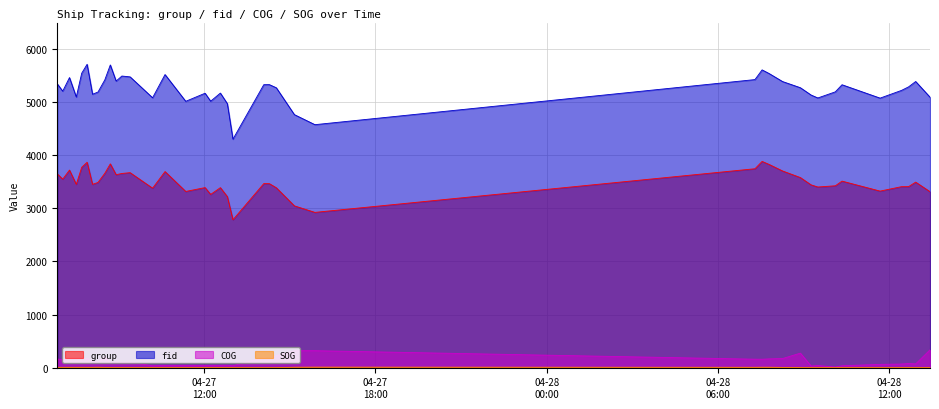

Which category has the highest value in the SOG series?

2024-04-27 15:52:38